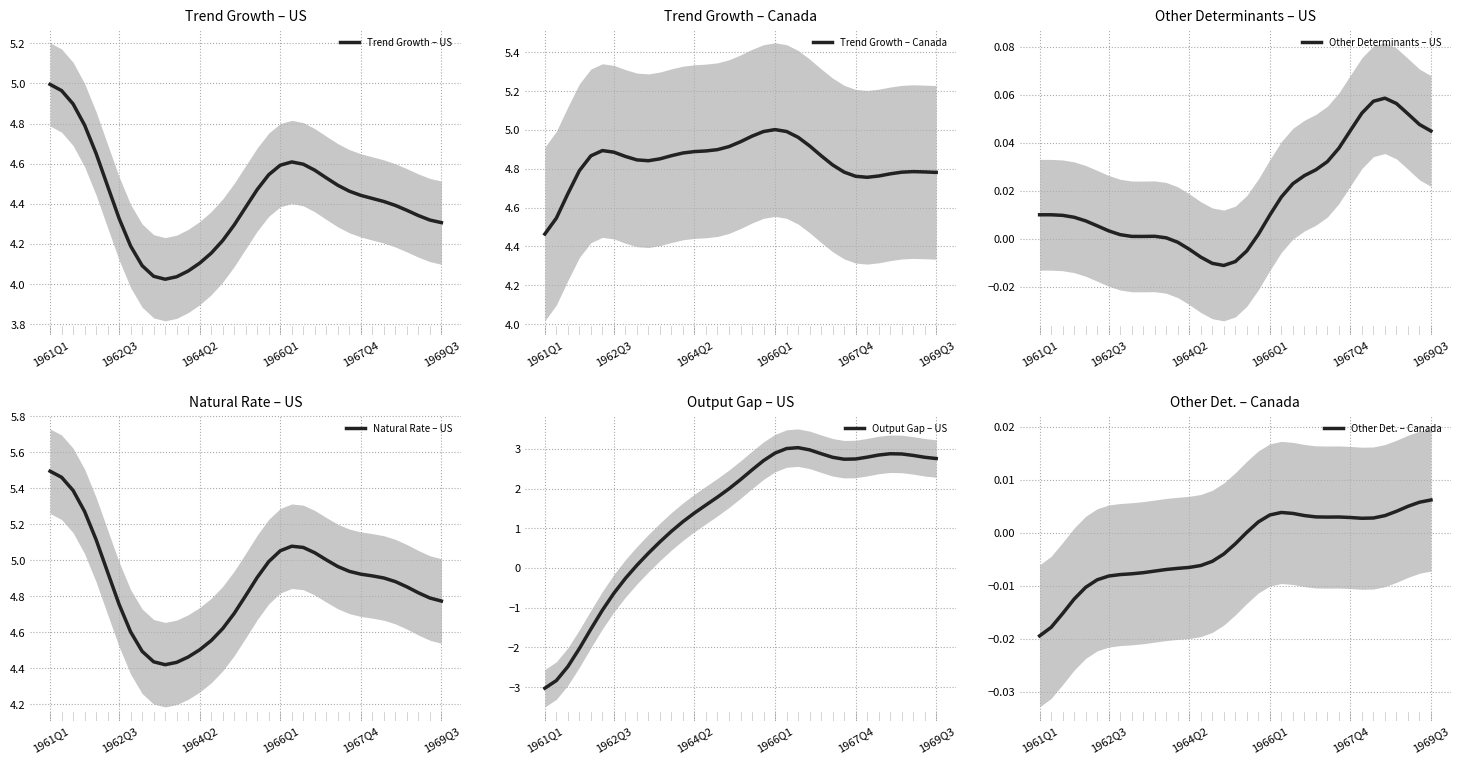

Between 24 and 33, which series saw the biggest shift?

Natural Rate – US